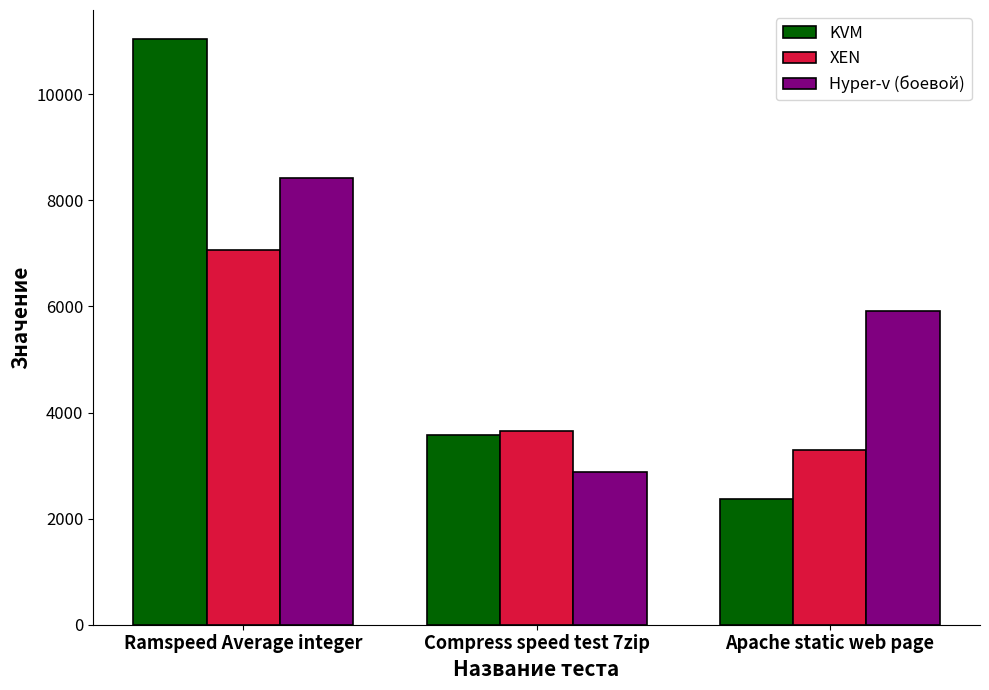

What is the sum of the XEN values at Ramspeed Average integer and Compress speed test 7zip?

10703.8